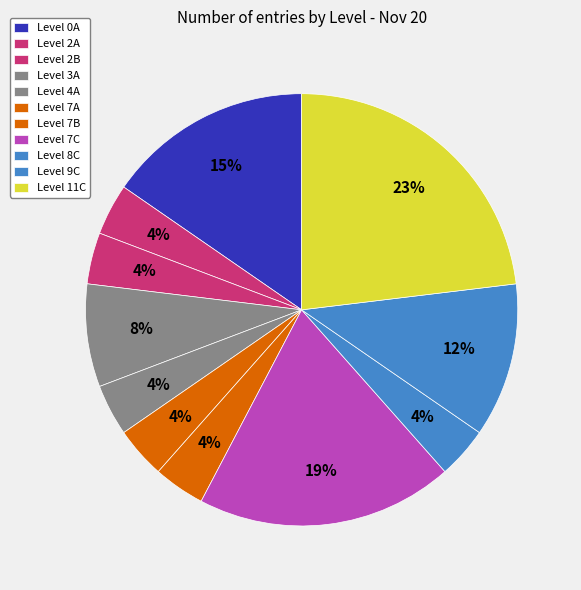

Which category has the smallest portion of the pie?

2A